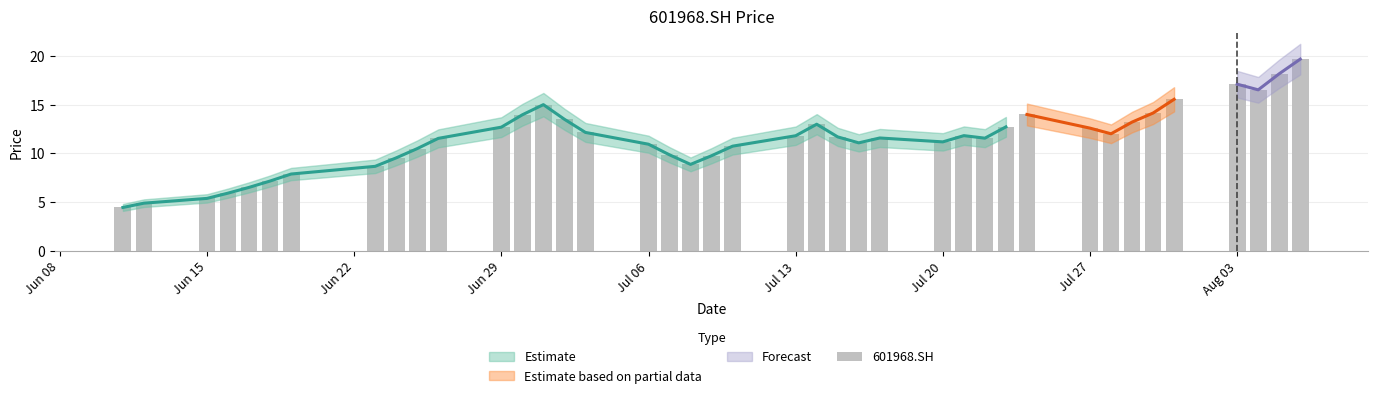

Are the bars grouped side by side (vs. stacked)?

No